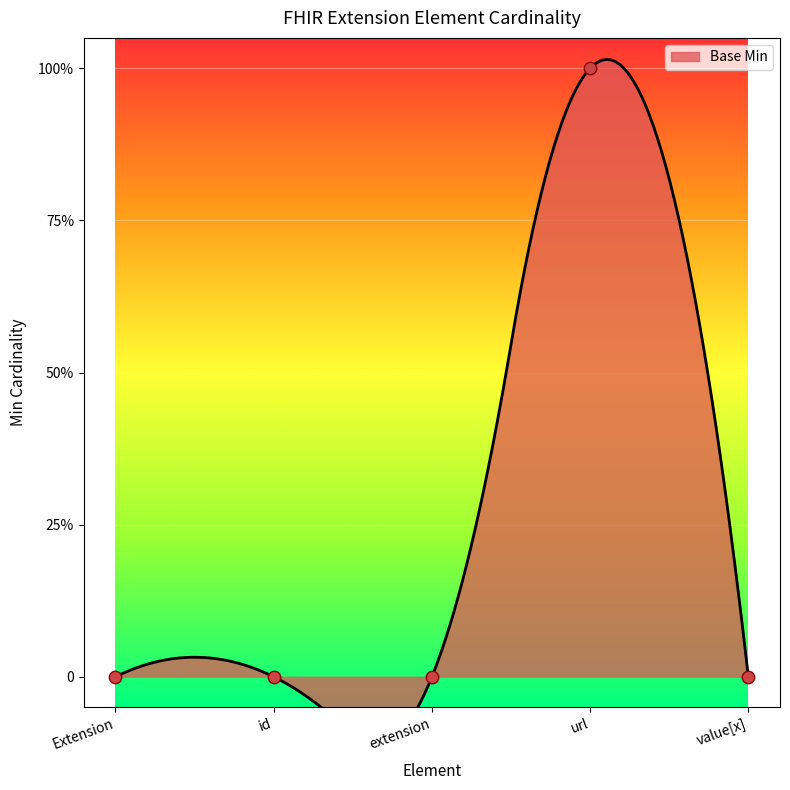

Which has a higher value, Extension or value[x]?

Extension